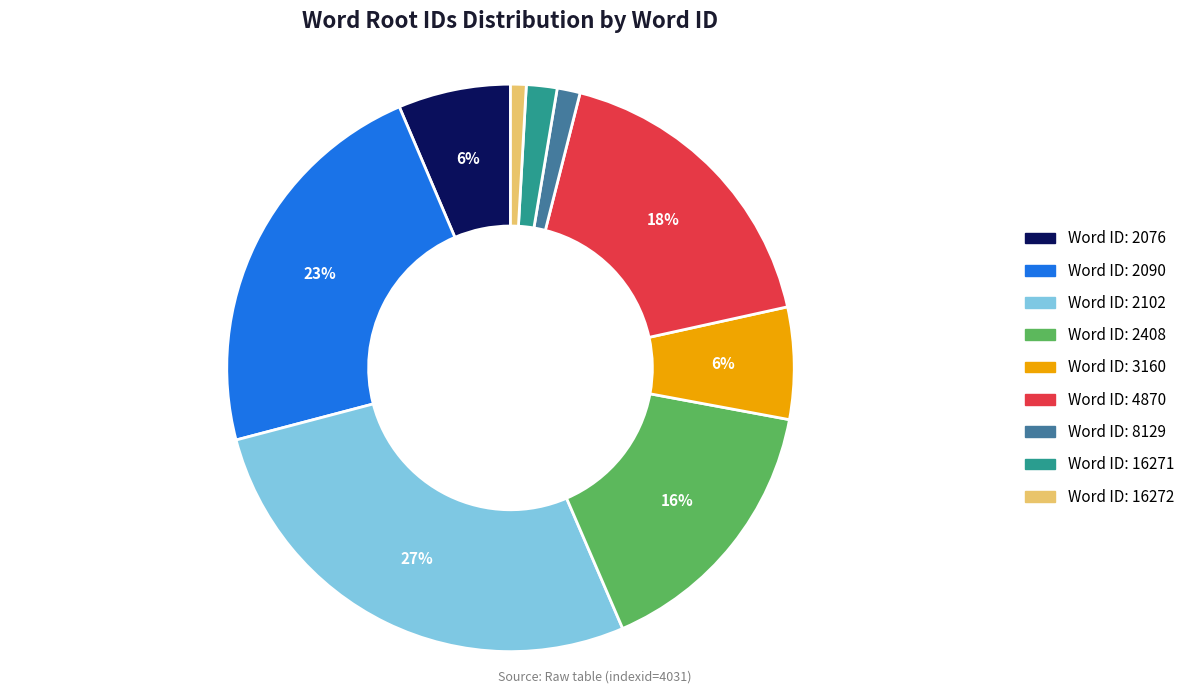

Is there a majority slice in this chart?

No